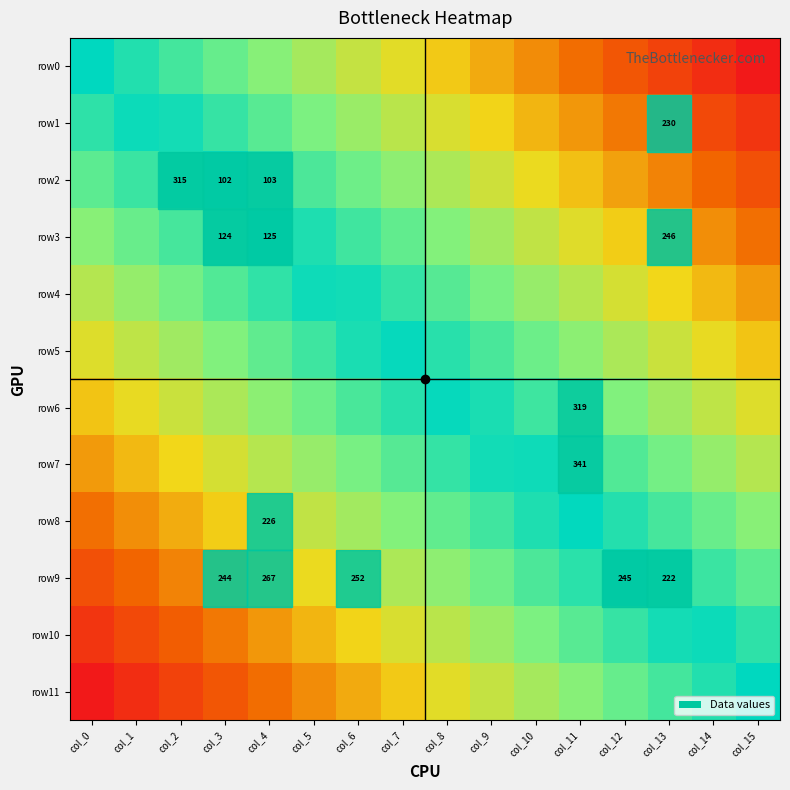

Which series has the largest range (max minus min)?

row0